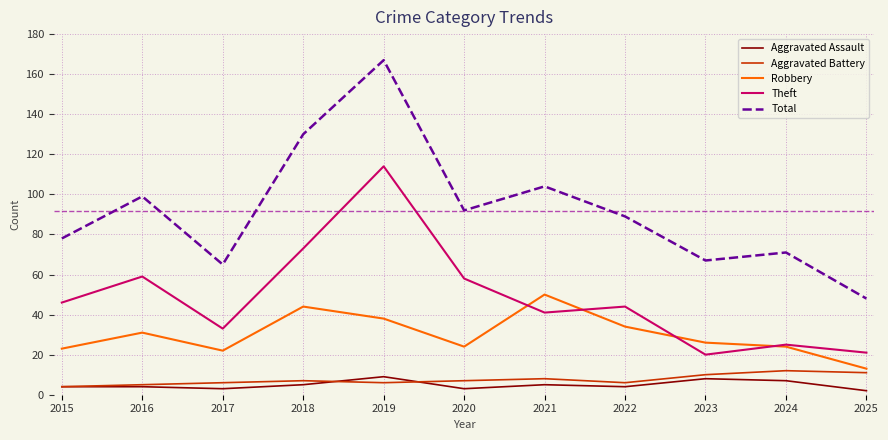

True or false: Total and Theft intersect in this chart.

False